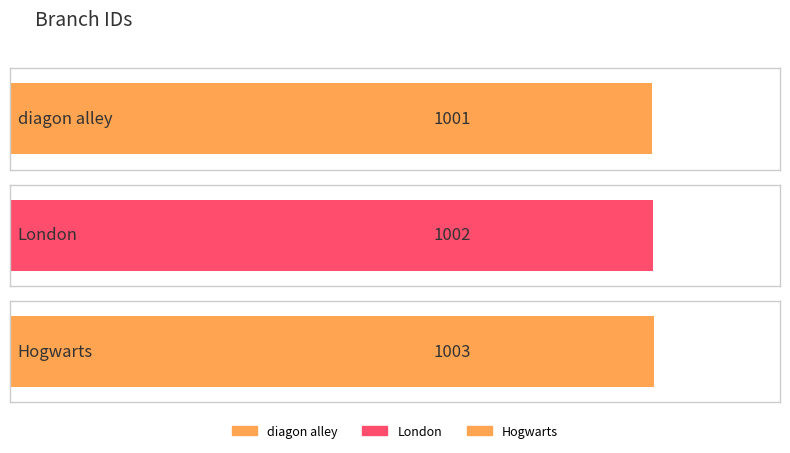

Does the chart contain stacked bars?

No